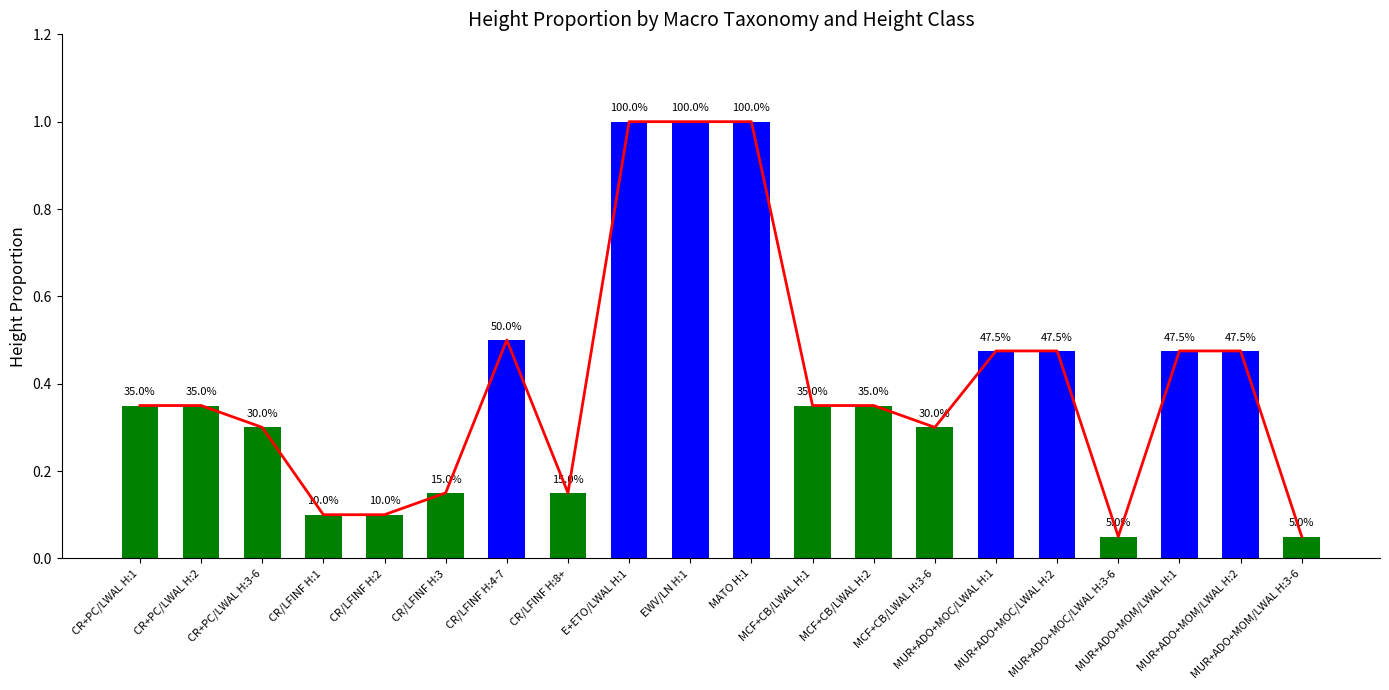

Where is the data nearest to the value 0?

MUR+ADO+MOC/LWAL H:3-6